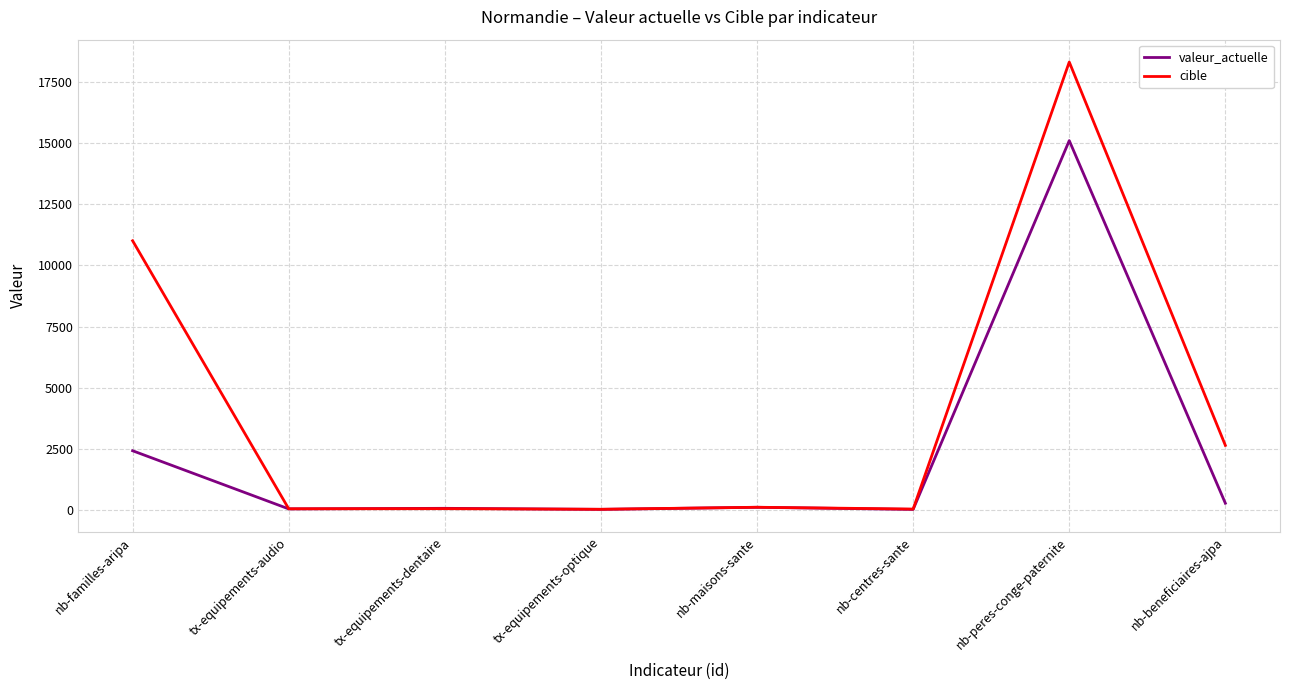

At nb-beneficiaires-ajpa, list the series in order from largest to smallest.

cible, valeur_actuelle